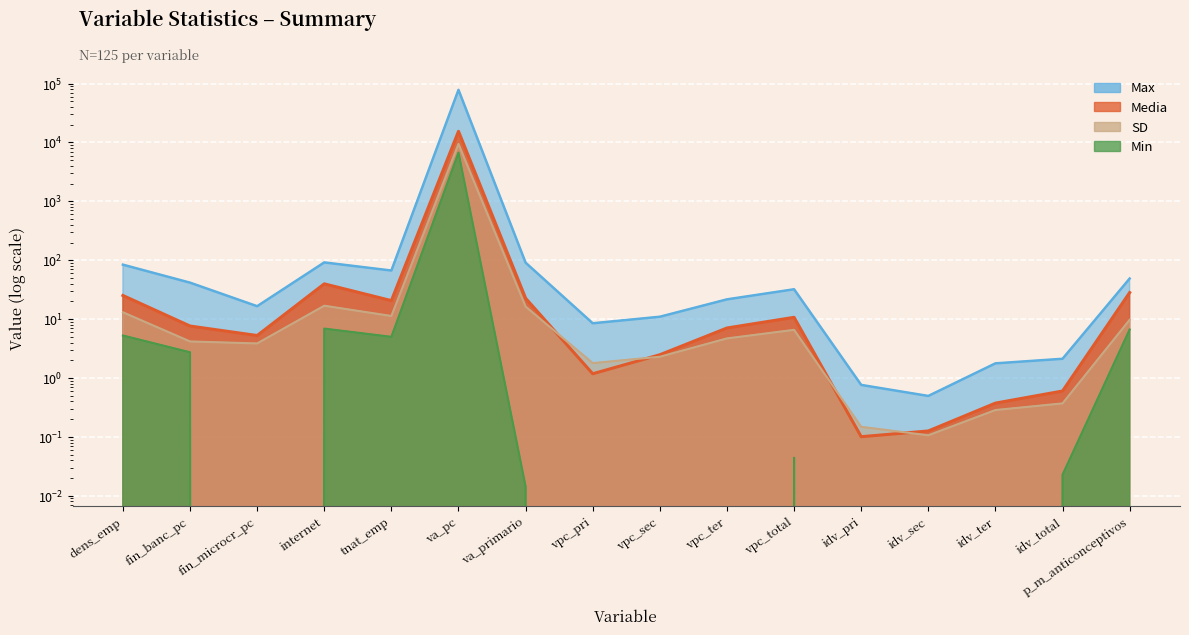

List the series in order of their peak value, lowest first.

Min, SD, Media, Max